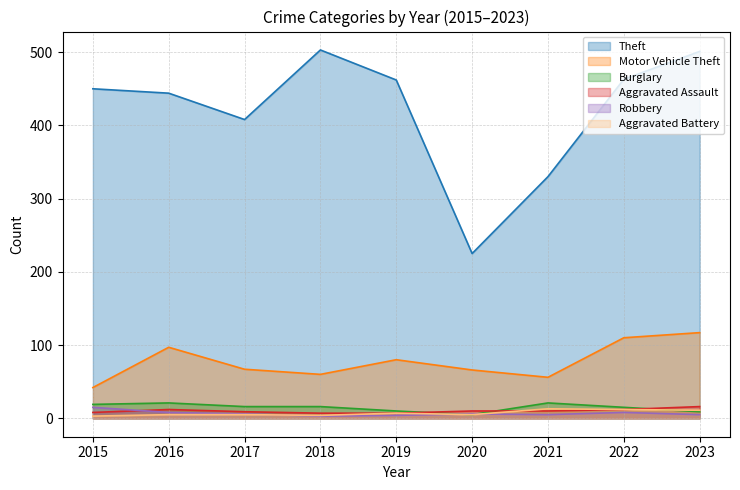

At 2015, list the series in order from largest to smallest.

Theft, Motor Vehicle Theft, Burglary, Robbery, Aggravated Assault, Aggravated Battery